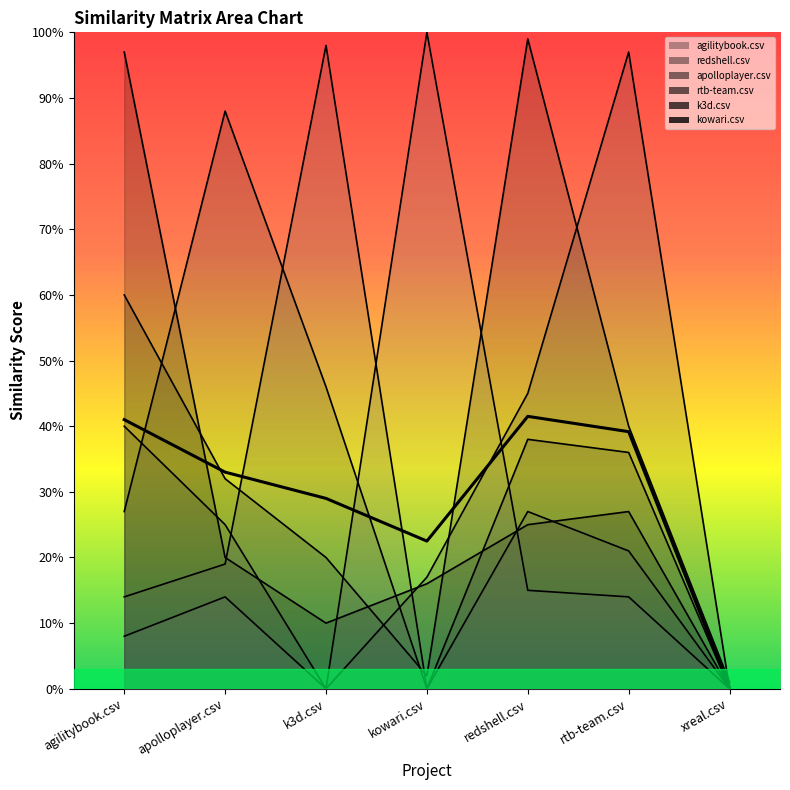

Reading left to right, extract all data points from this chart.

0.4	0.3	0.3	0.2	0.4	0.4	0.0